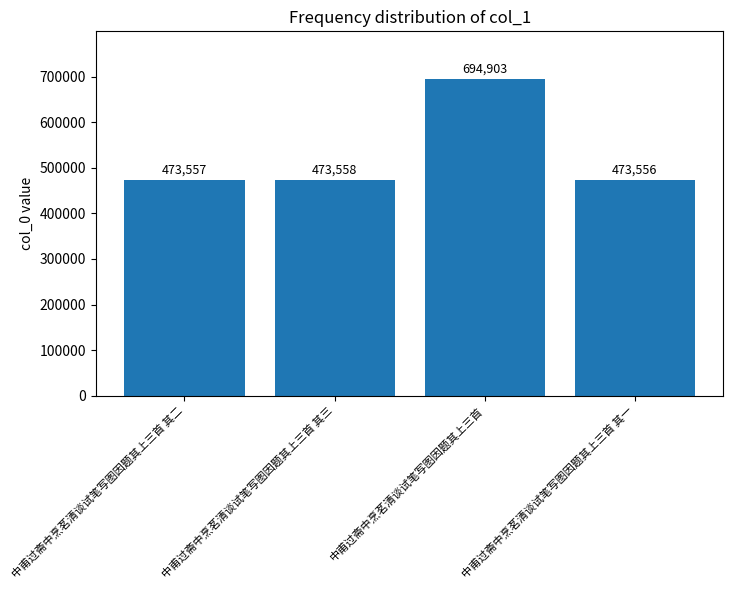

What is the greatest value displayed?

694903